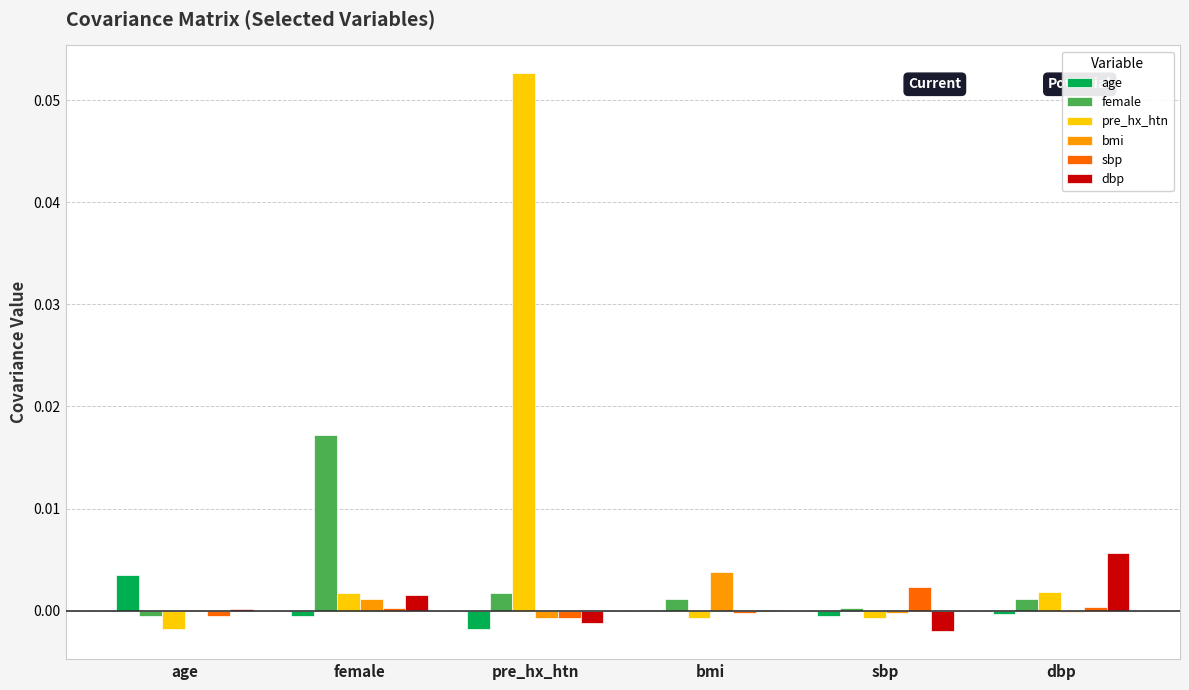

Which label corresponds to the largest value in the chart?

pre_hx_htn